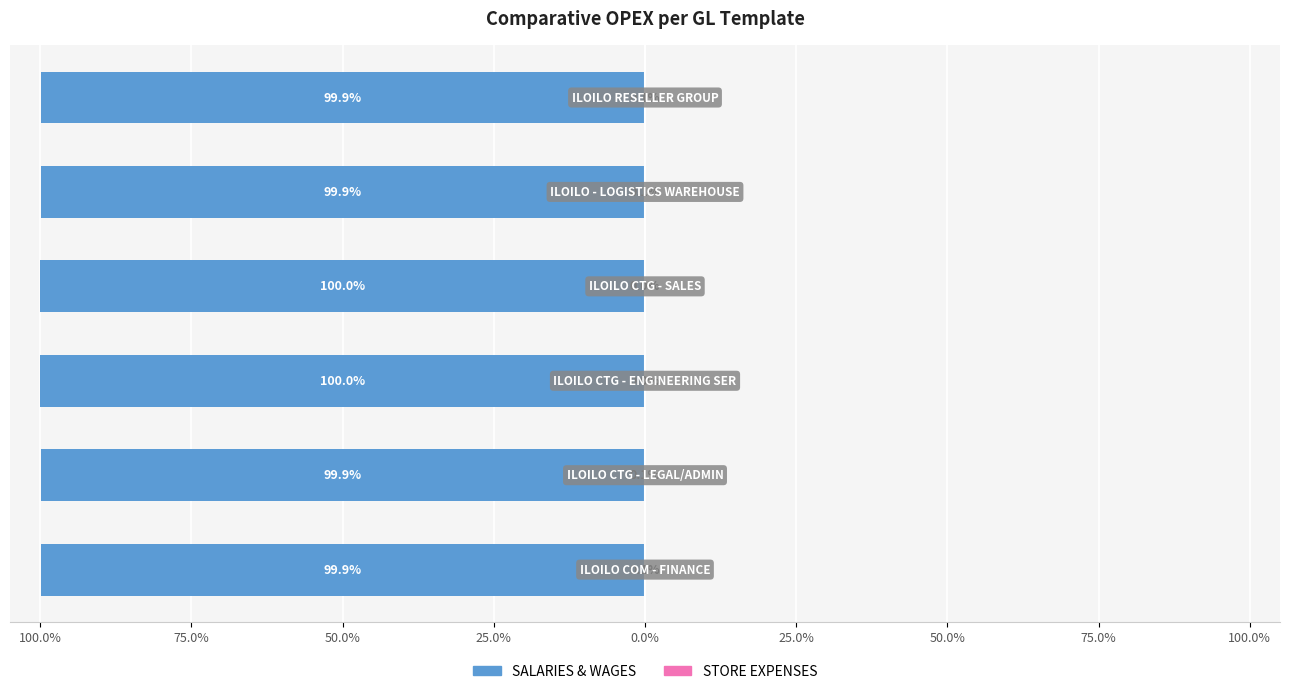

Are the bars grouped side by side (vs. stacked)?

Yes